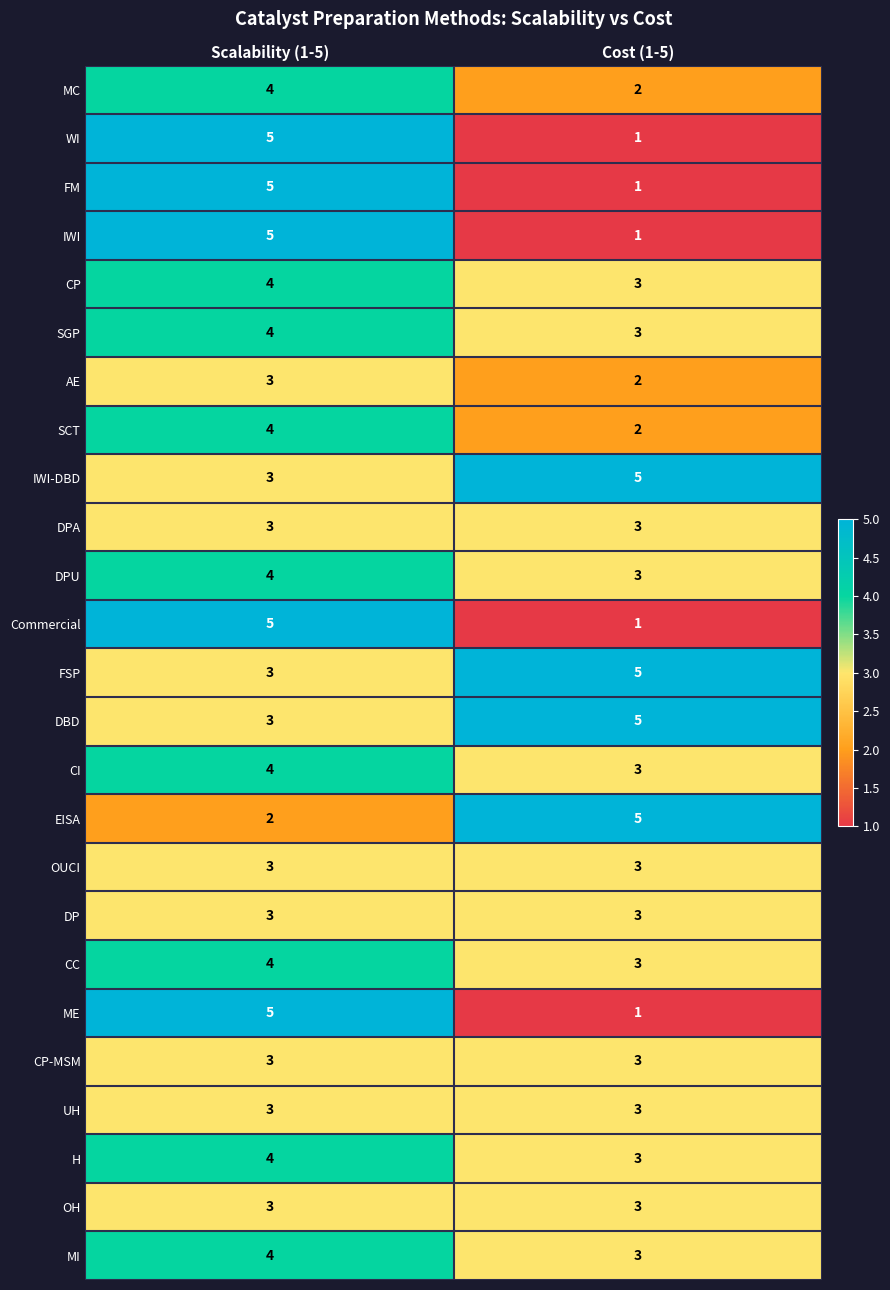

At which label is CP closest to 3?

Cost (1-5)